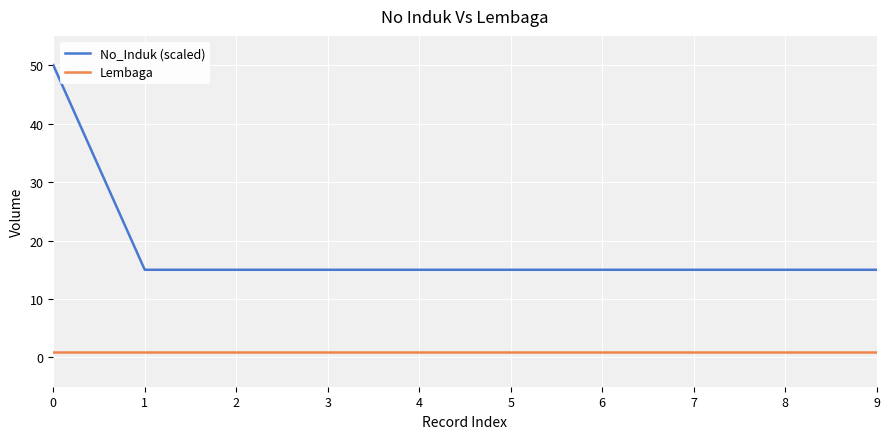

Reading left to right, list all the values displayed in this chart.

No_Induk (scaled): 50.0	15.0	15.0	15.0	15.0	15.0	15.0	15.0	15.0	15.0
Lembaga: 1.0	1.0	1.0	1.0	1.0	1.0	1.0	1.0	1.0	1.0